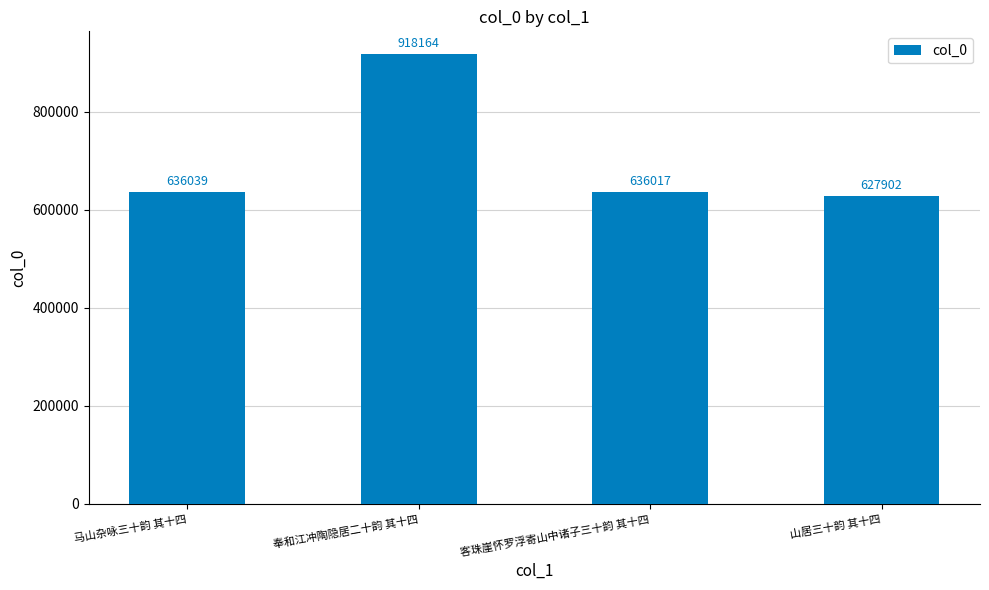

Which has a higher value, 山居三十韵 其十四 or 奉和江冲陶隐居二十韵 其十四?

奉和江冲陶隐居二十韵 其十四